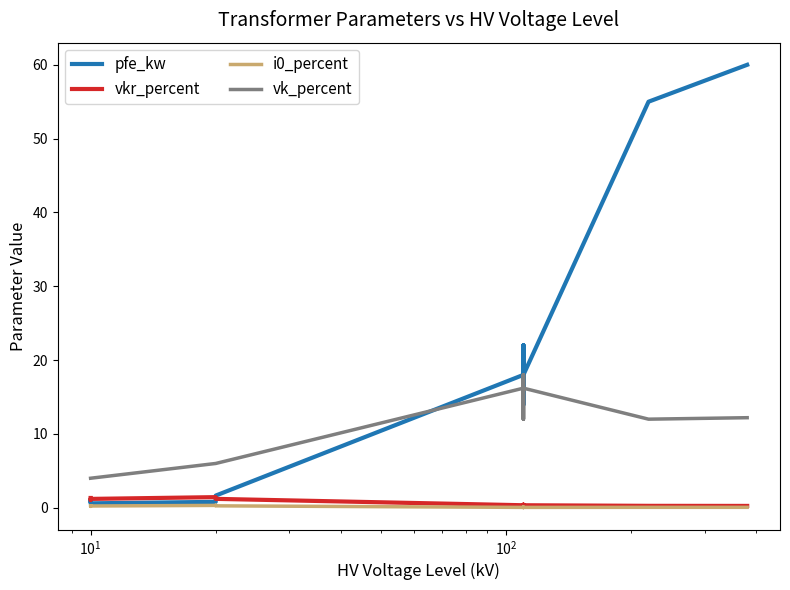

List the series in order of their peak value, lowest first.

i0_percent, vkr_percent, vk_percent, pfe_kw